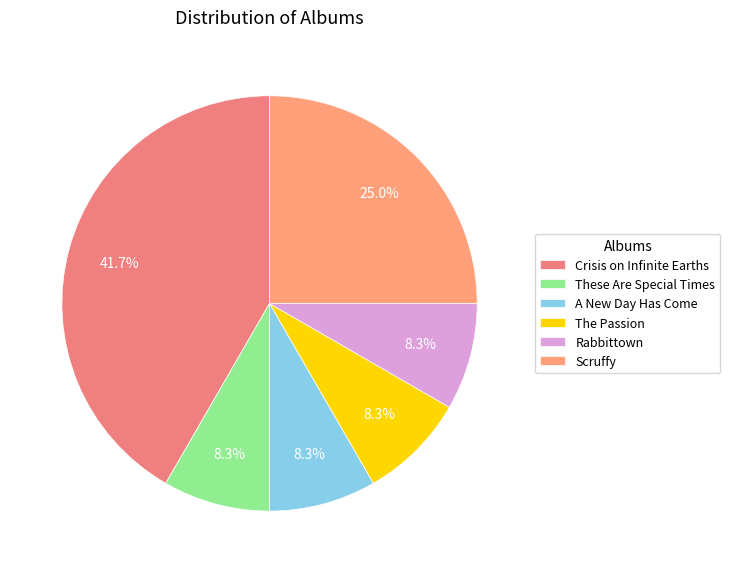

Is the sum of The Passion and Crisis on Infinite Earths greater than half?

No